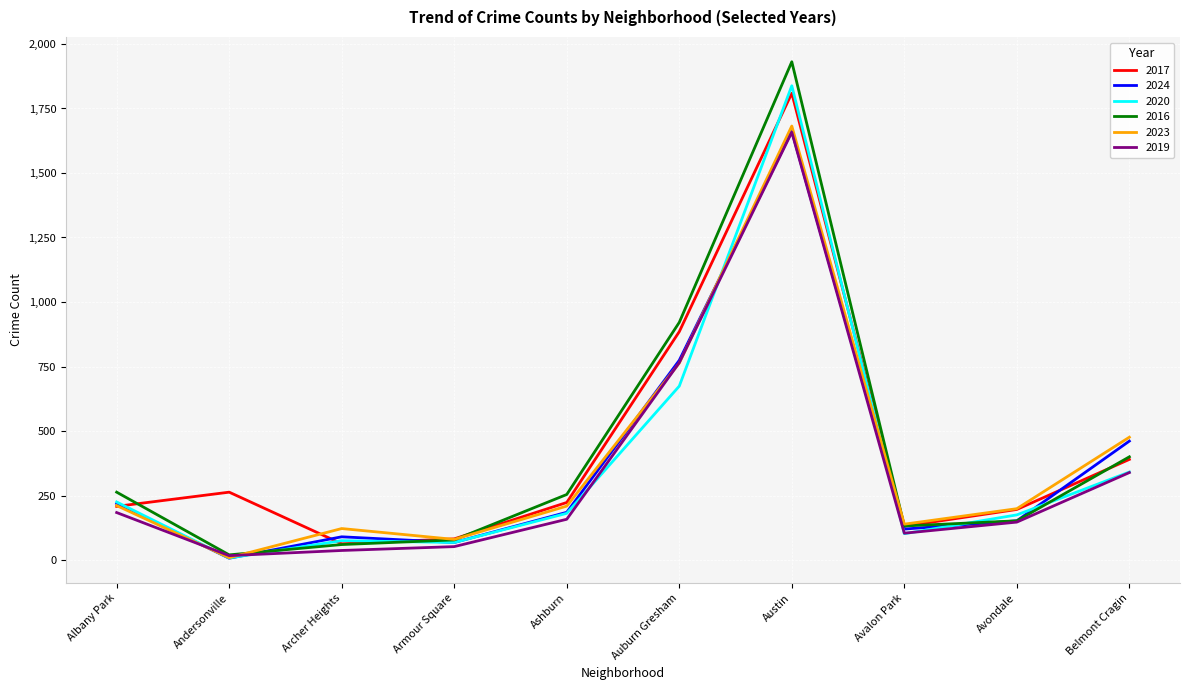

At which label is 2024 closest to 834?

Auburn Gresham